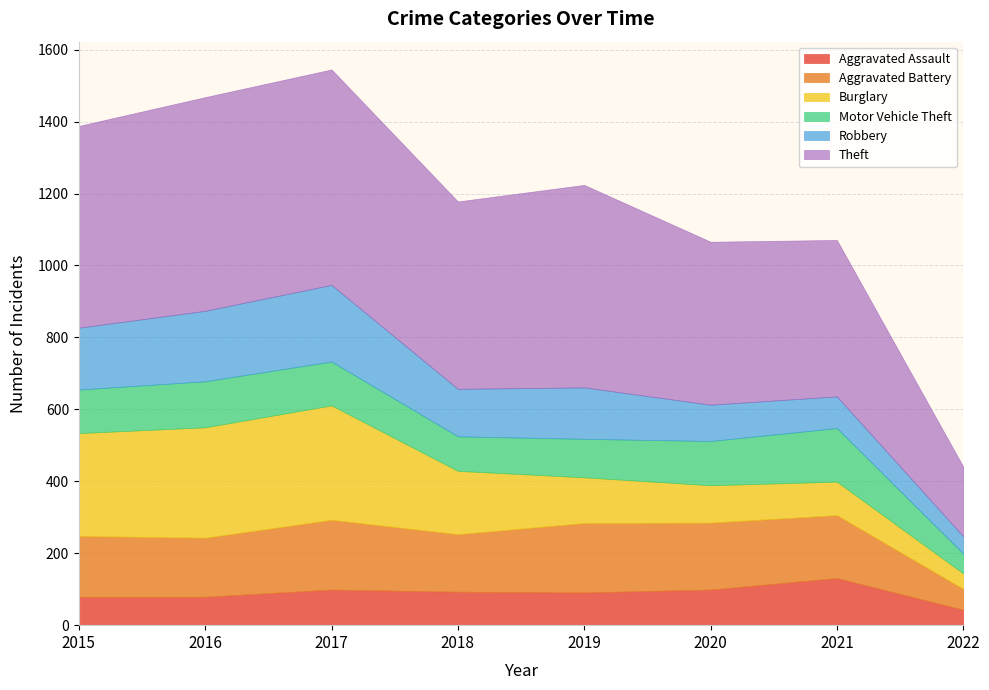

True or false: Aggravated Battery and Motor Vehicle Theft cross at least once.

False